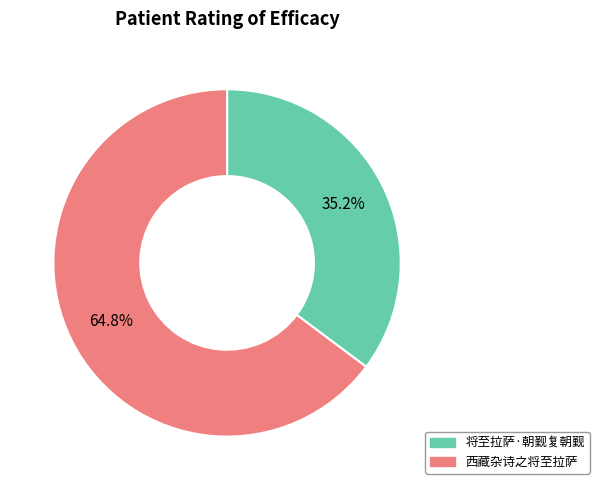

Between 将至拉萨·朝觐复朝觐 and 西藏杂诗之将至拉萨, which is larger?

西藏杂诗之将至拉萨